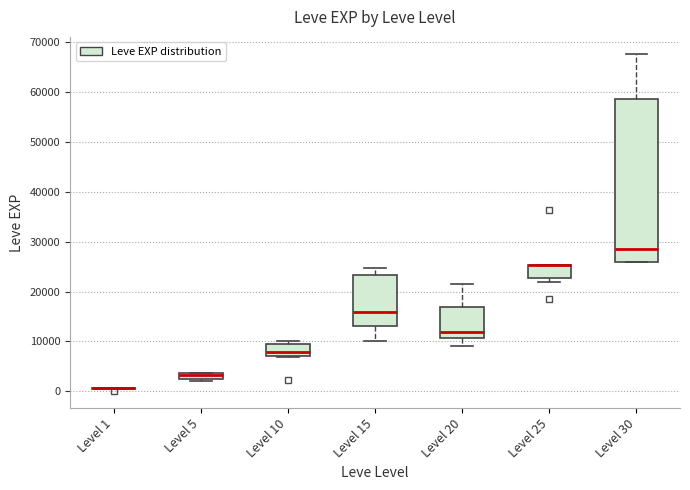

Where is the upper edge of the box for Level 25 on the y-axis? The values are not printed on the chart, so give them approximately, as read against the axis.

25000